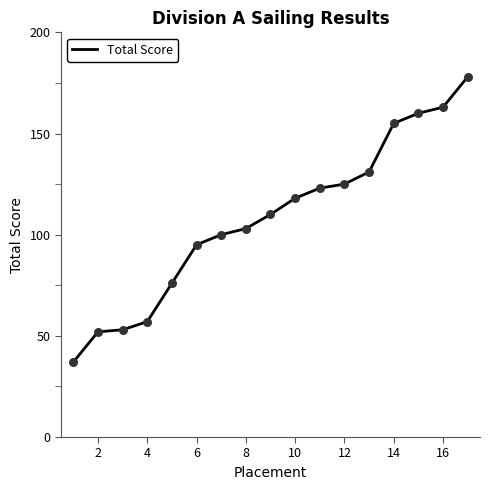

What is the difference between the maximum and minimum values?

141